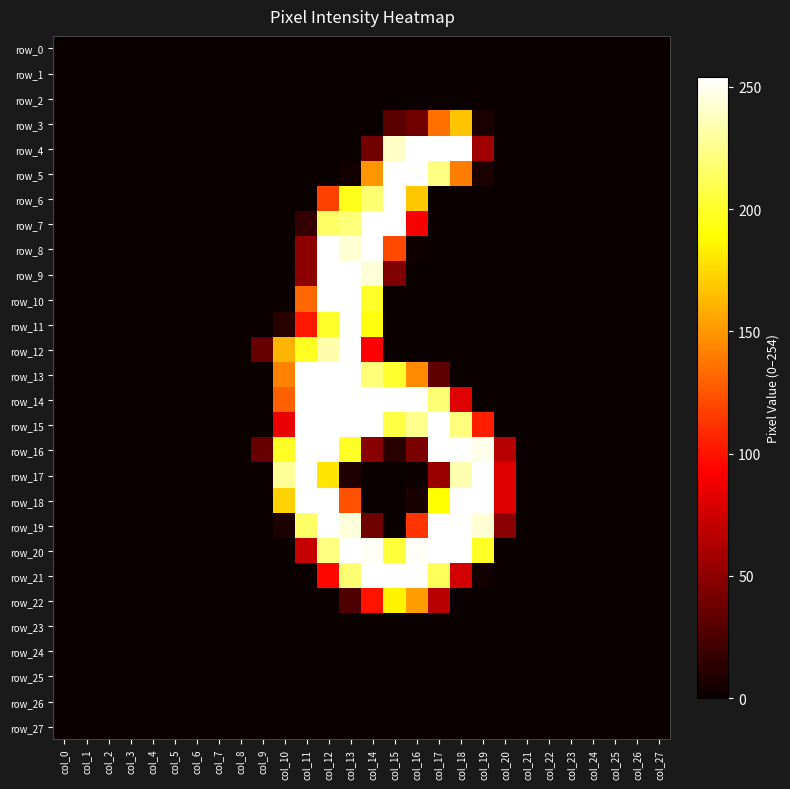

At which category is the sum across all series the highest?

col_12